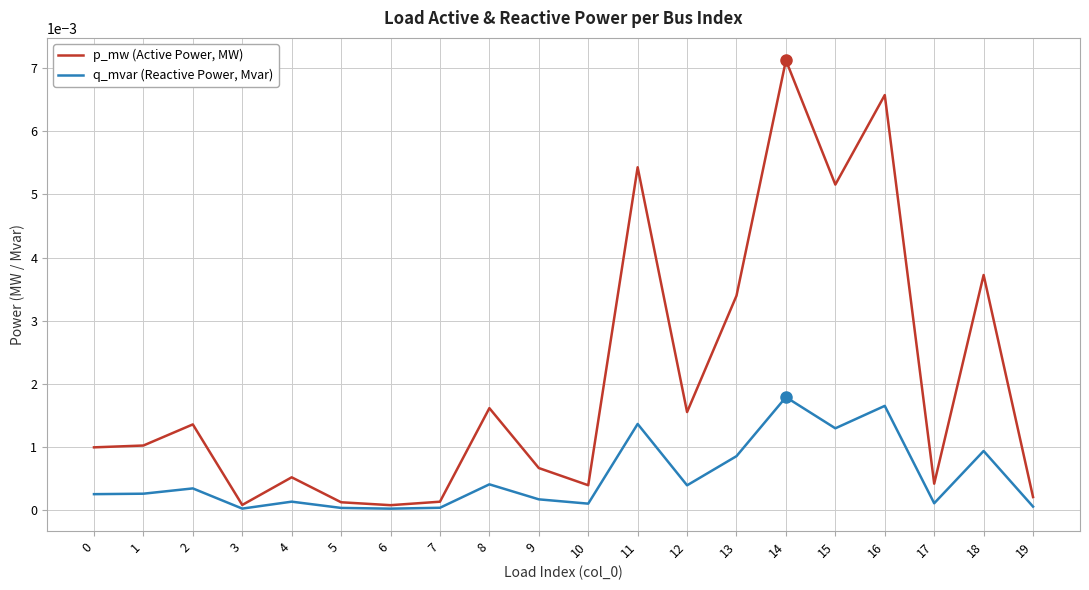

How many series are shown in this chart?

2